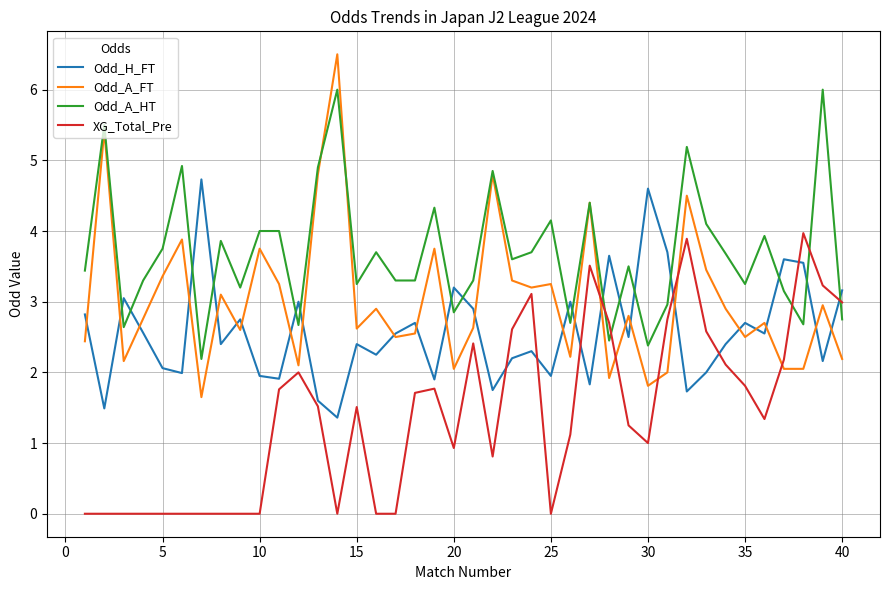

Which series has the largest total across all categories?

Odd_A_HT